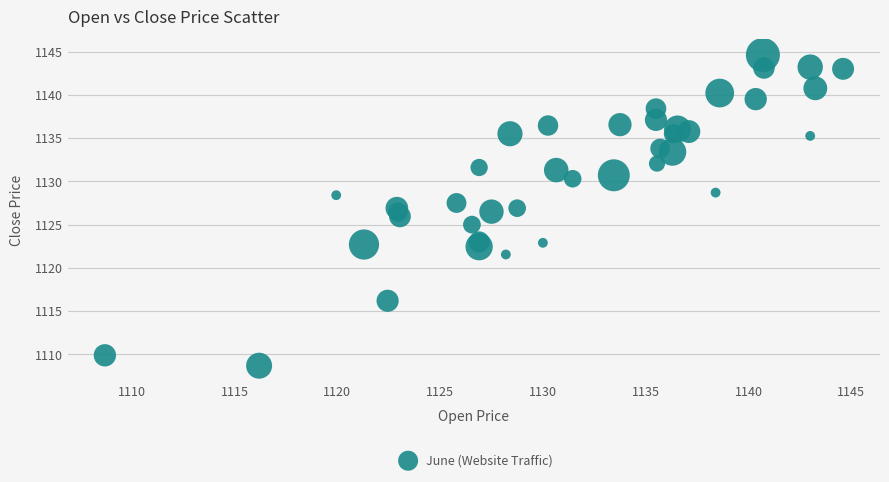

What is the range of Y values (max minus min)?

35.9